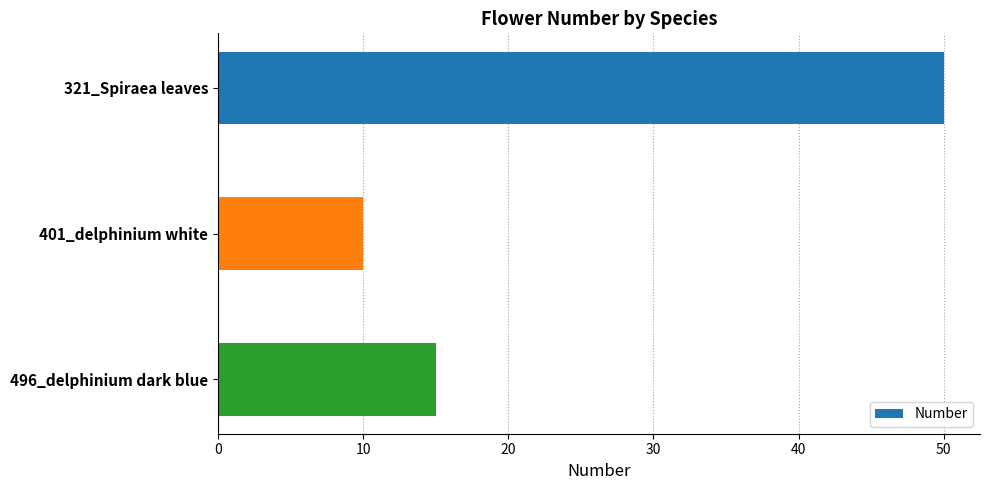

What is the ratio of the value at 321_Spiraea leaves to the value at 401_delphinium white?

5.0